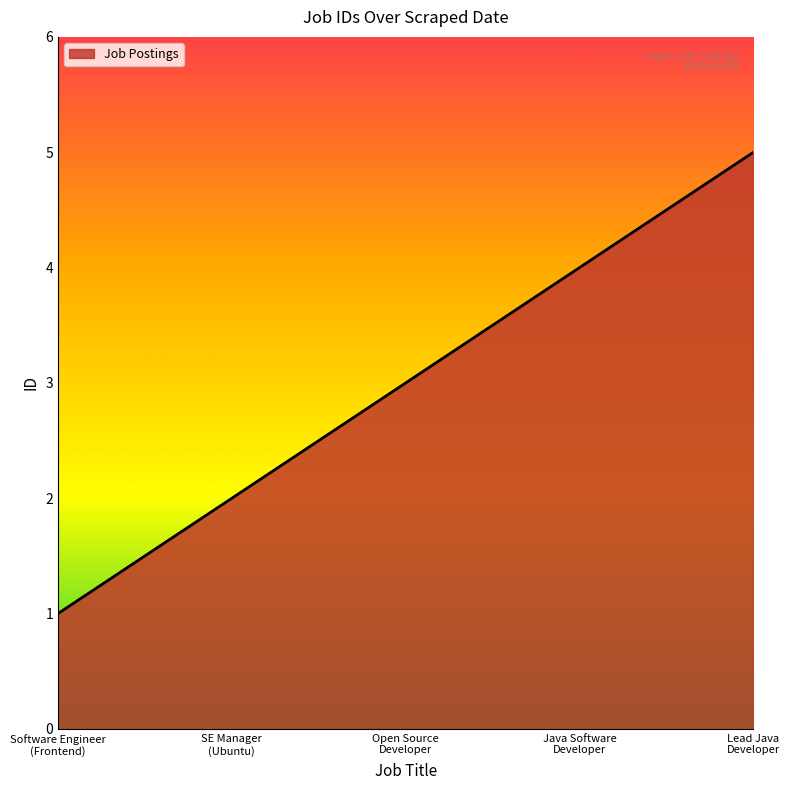

What is the sum of all values?

15